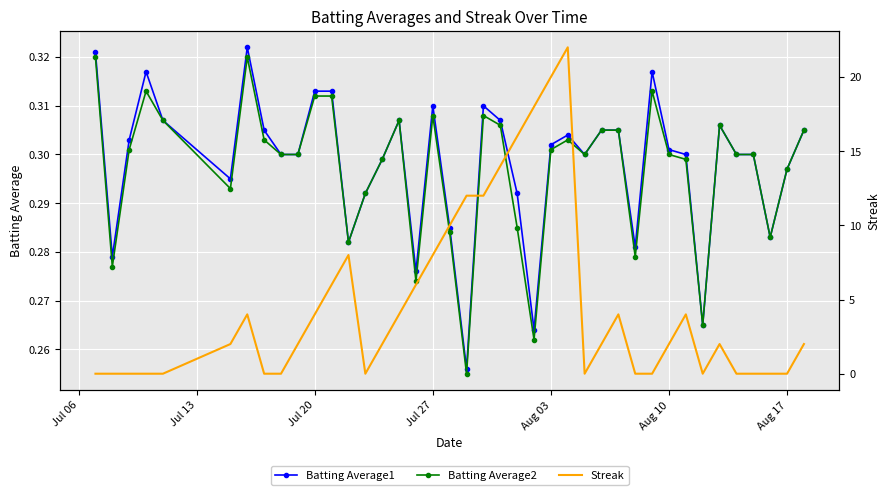

Count the Batting Average2 values in the range 0 to 1.

40